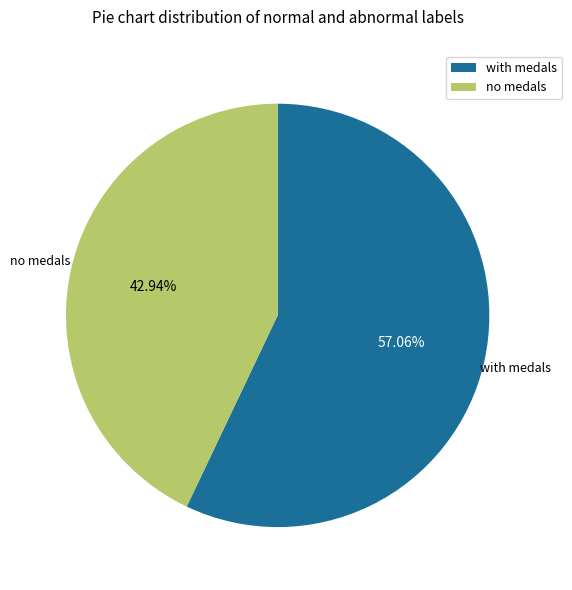

Count the number of slices in the pie.

2